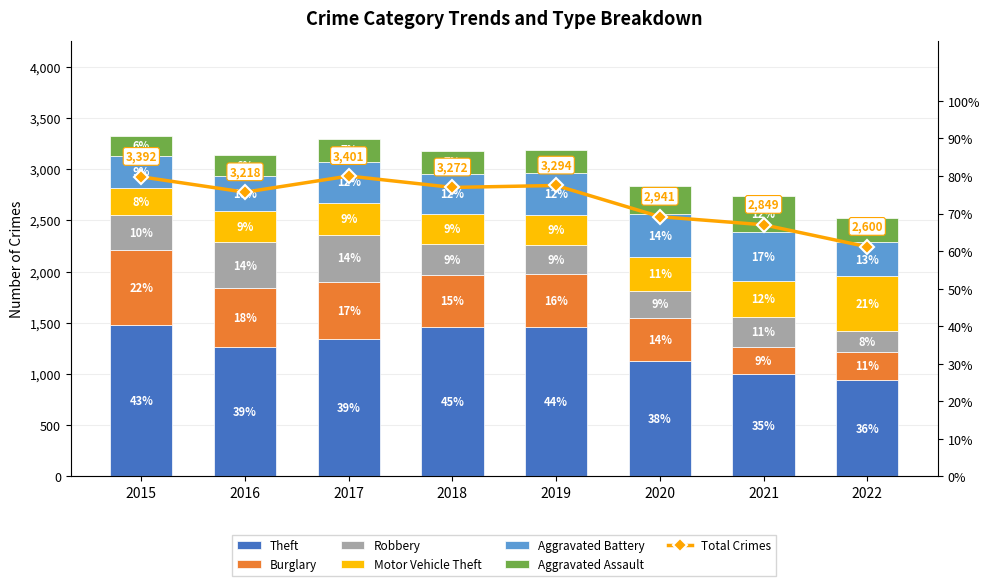

Rank the categories by Aggravated Battery value from lowest to highest.

2015, 2022, 2016, 2018, 2017, 2019, 2020, 2021